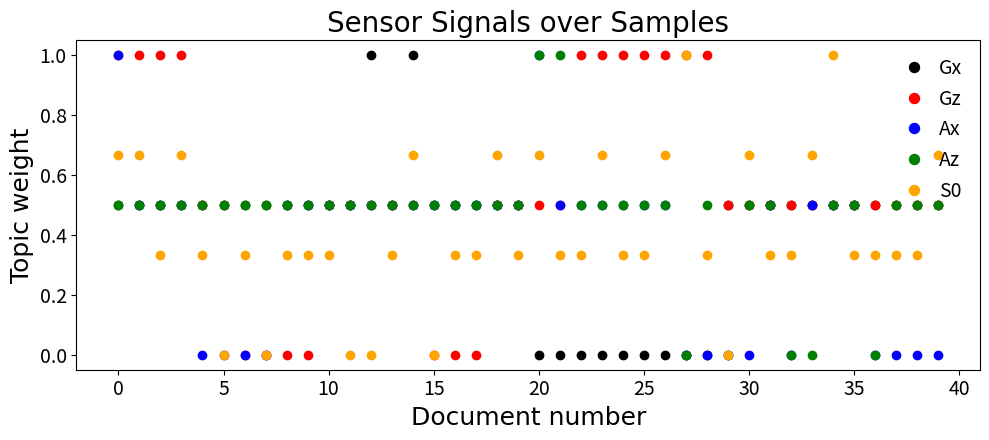

What is the greatest value displayed?

1.0